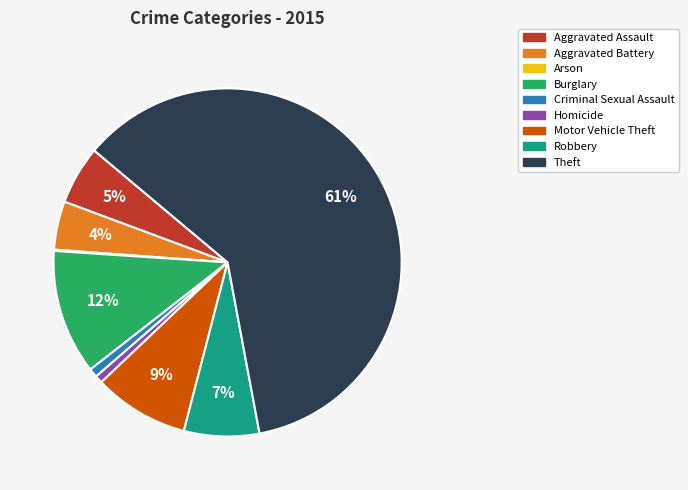

What is the majority slice?

Theft